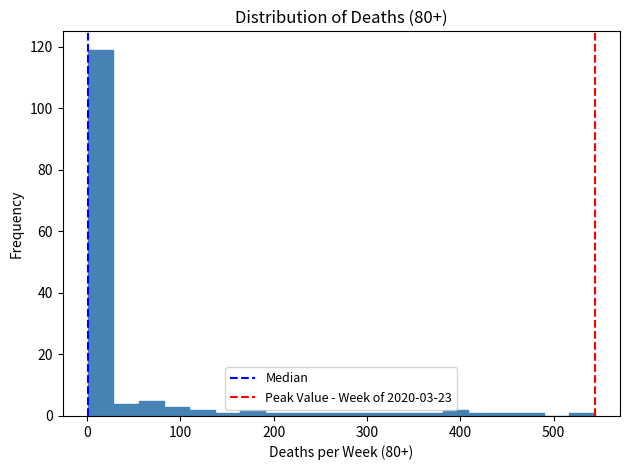

Read against the x-axis, roughly where is the centre of the tallest bar?

10